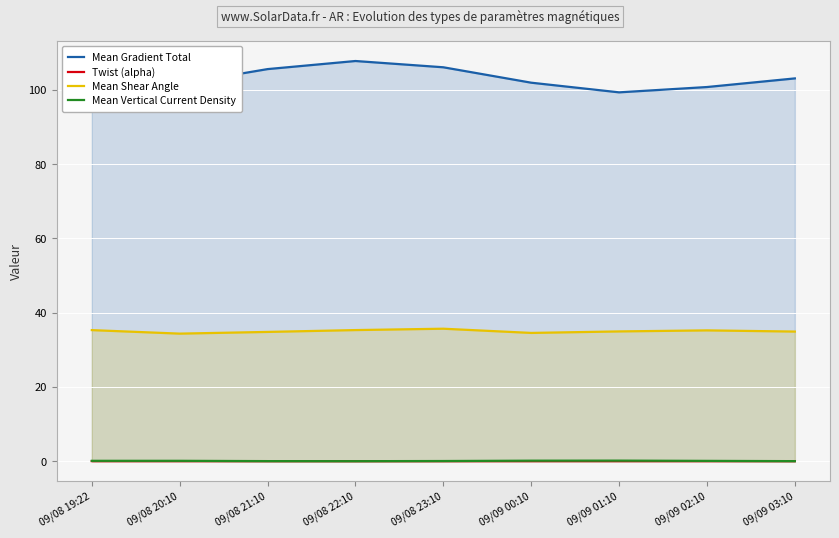

What is the label of the 4th point from the right?

09/09 00:10